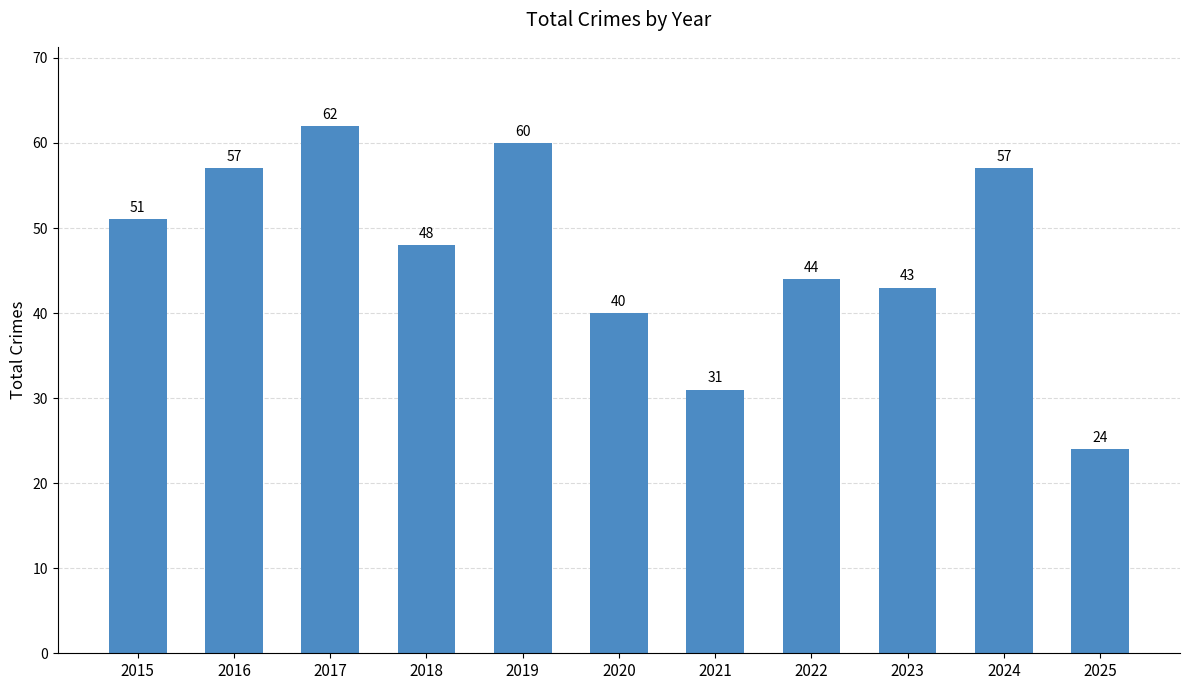

What is the value of the 11th bar from the left?

24